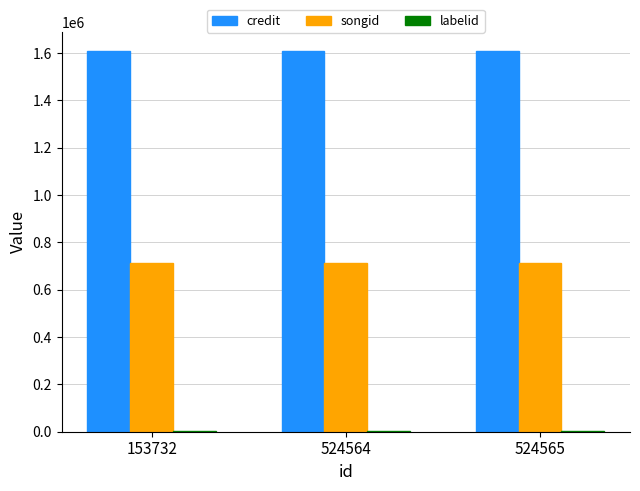

The value of credit at 153732 is 1609565. True or false?

True